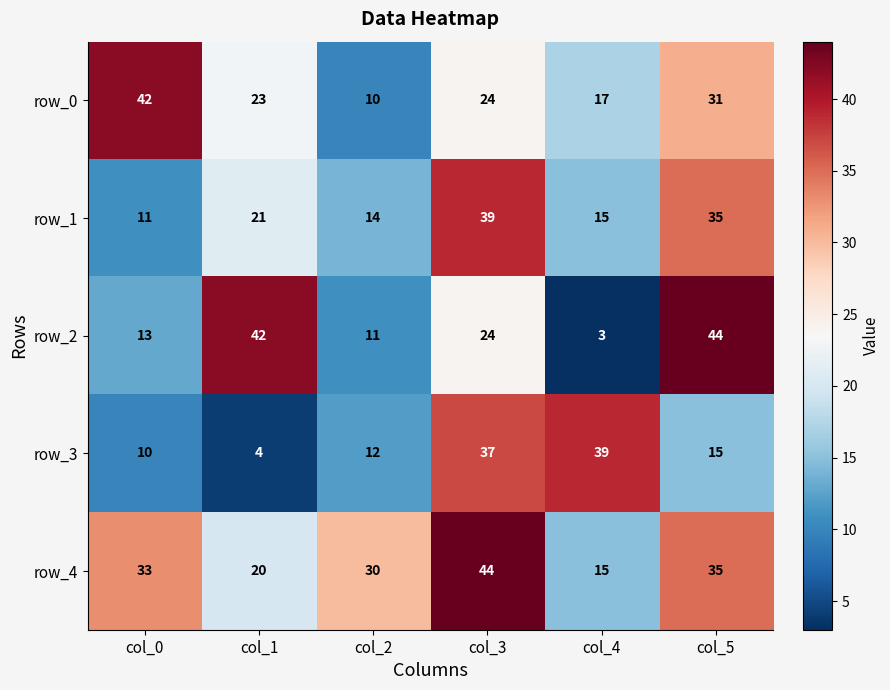

Which series has the largest range (max minus min)?

row_2